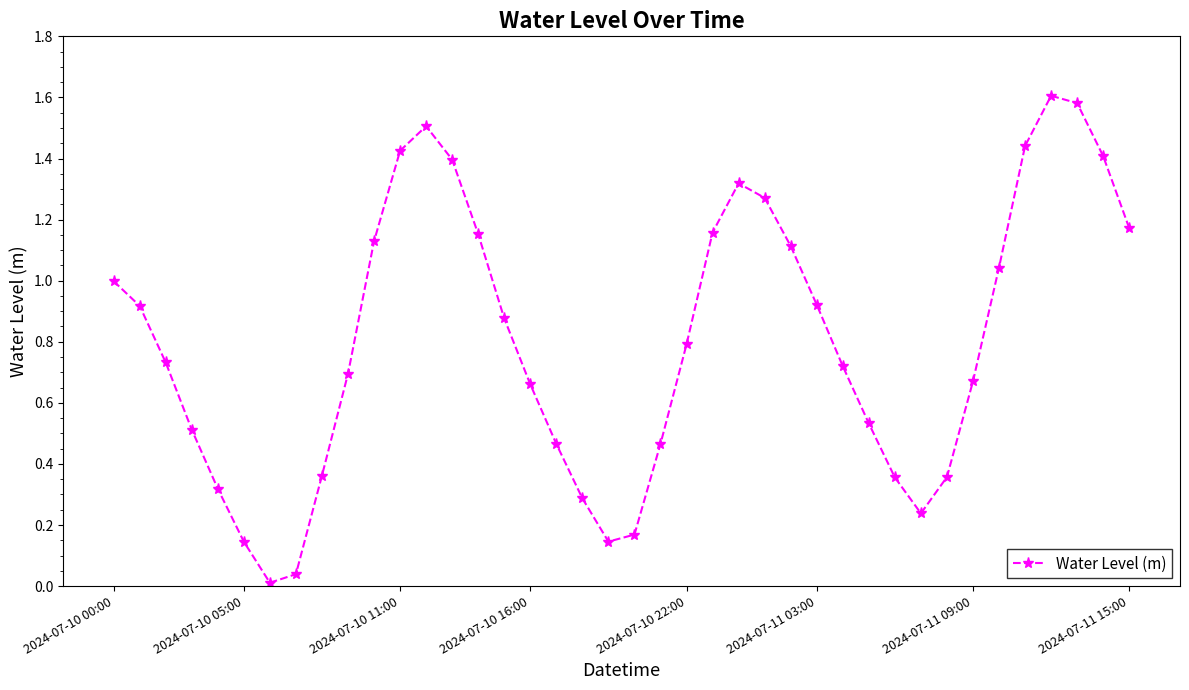

What is the difference between the second highest and second lowest values?

1.5